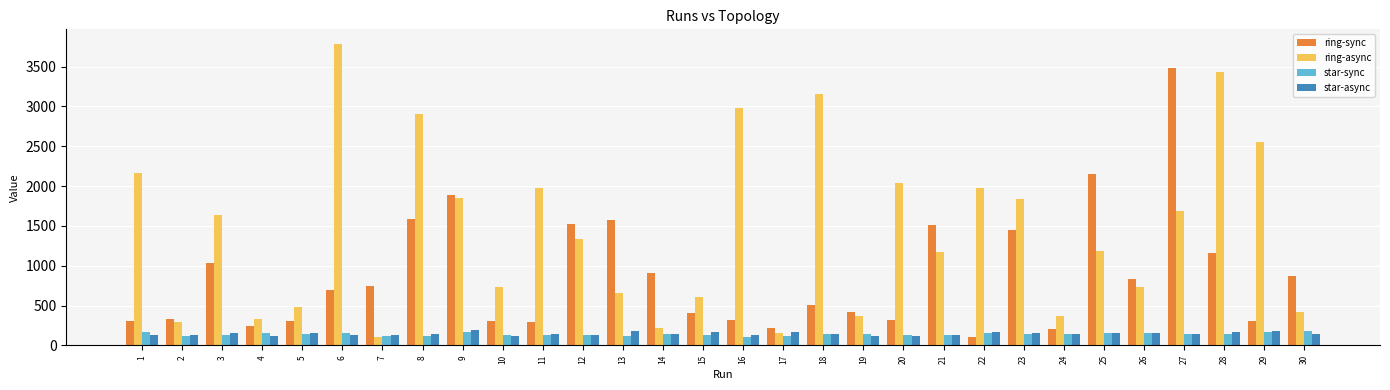

What are all the series names shown in the legend?

ring-sync, ring-async, star-sync, star-async